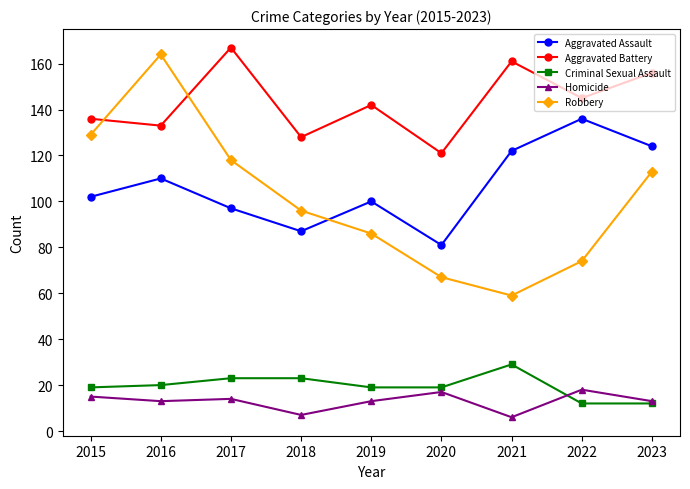

What are all the series names shown in the legend?

Aggravated Assault, Aggravated Battery, Criminal Sexual Assault, Homicide, Robbery